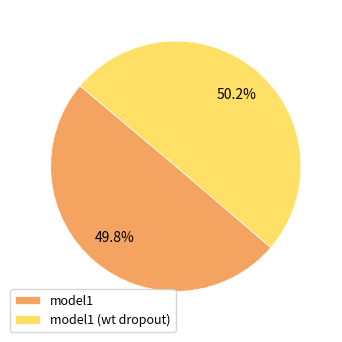

To the nearest percent, what percentage of the pie is model1 (wt dropout)?

50%